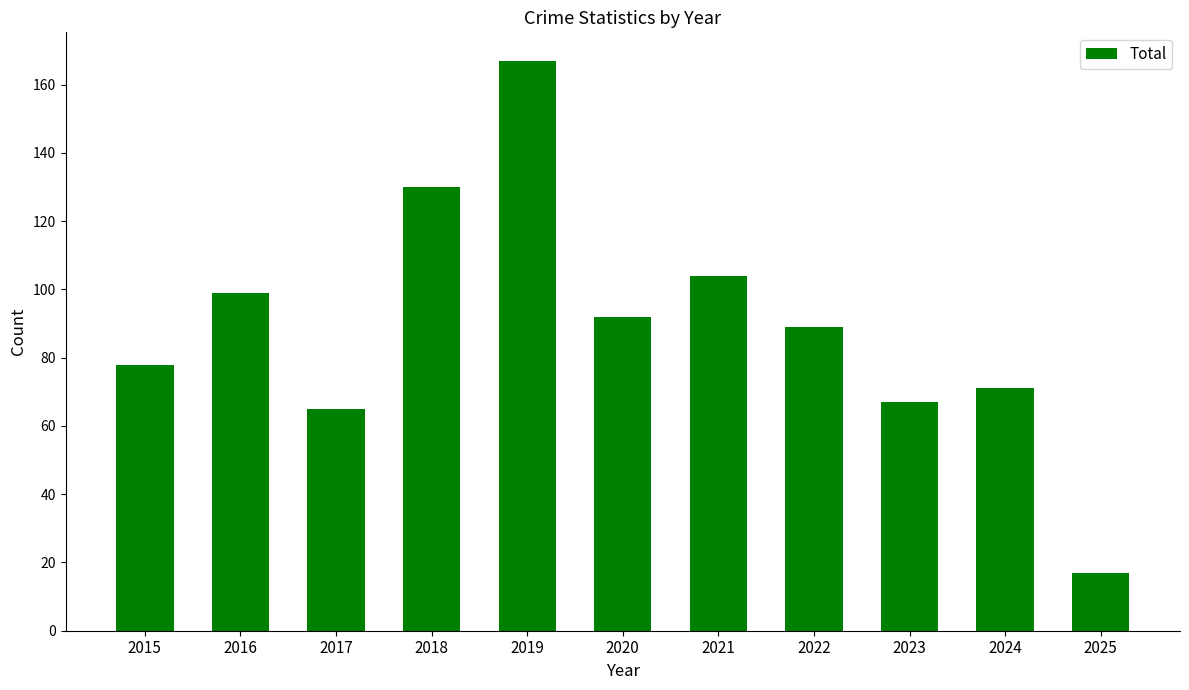

Between 2020 and 2016, which is larger?

2016